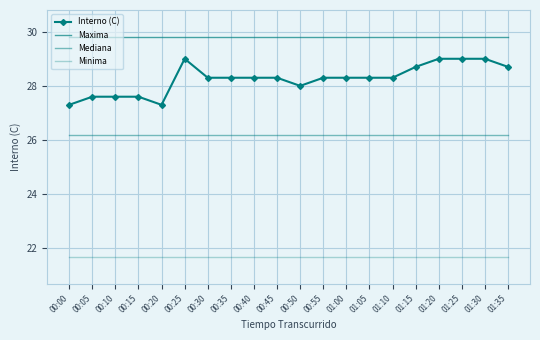

True or false: Mediana has a value of 14.7 at 00:40.

False